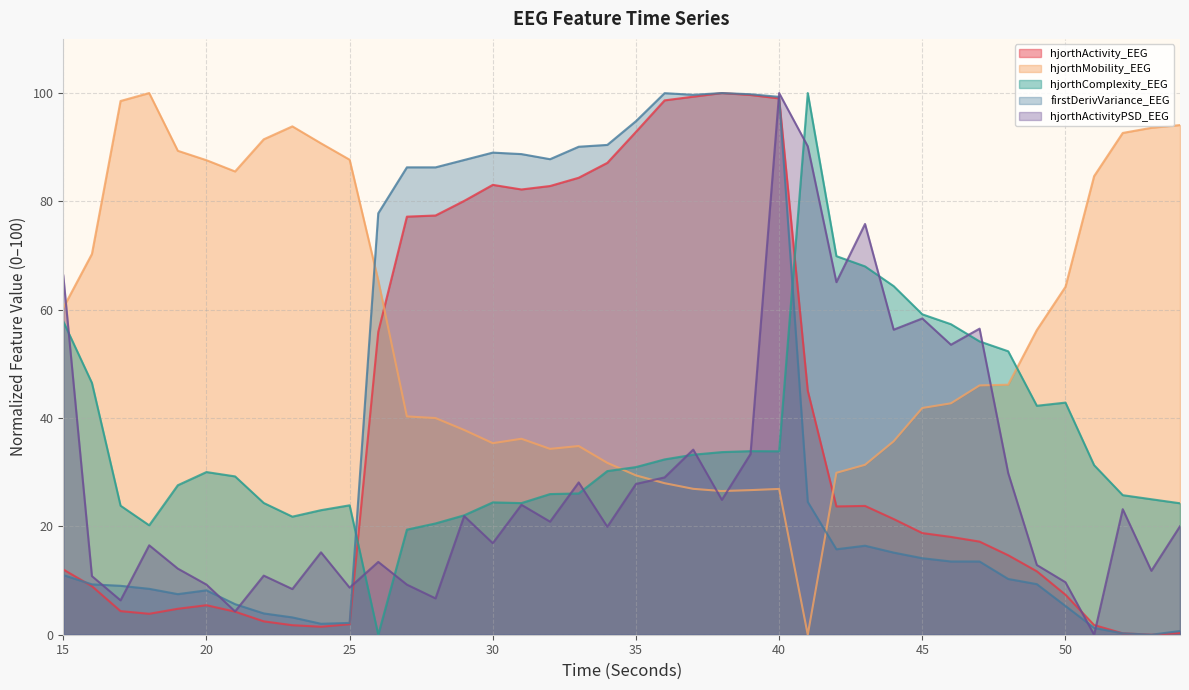

List the labels in order of hjorthActivityPSD_EEG value, largest first.

40, 41, 43, 15, 42, 45, 47, 44, 46, 37, 39, 48, 36, 33, 35, 38, 31, 52, 29, 32, 54, 34, 30, 18, 24, 26, 49, 19, 53, 22, 16, 50, 20, 27, 25, 23, 28, 17, 21, 51